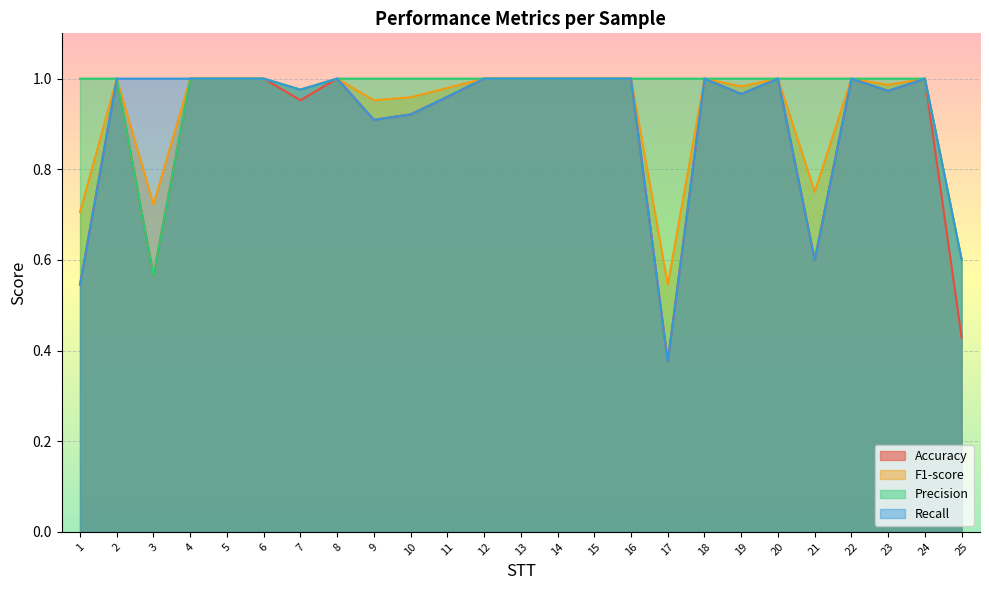

The value of F1-score at 10 is 0.6. True or false?

False